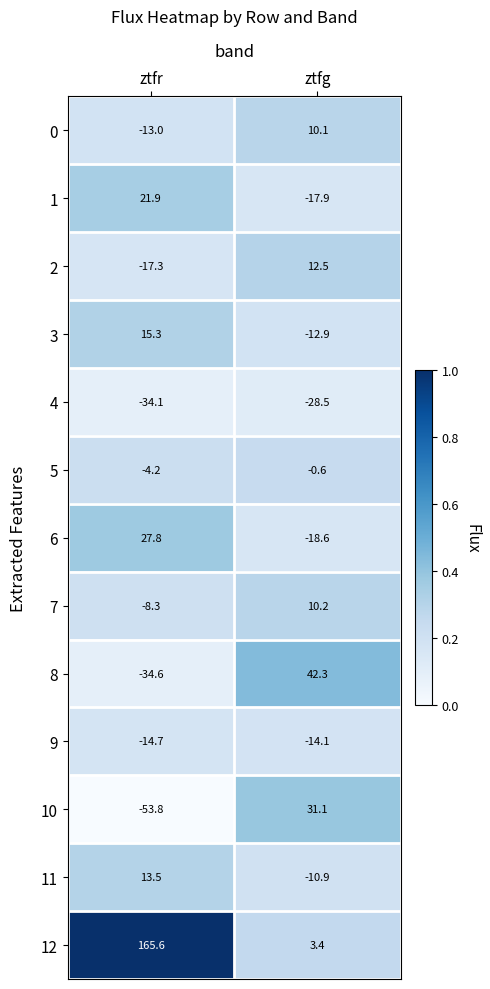

What is the sum of all 8 values?

7.7